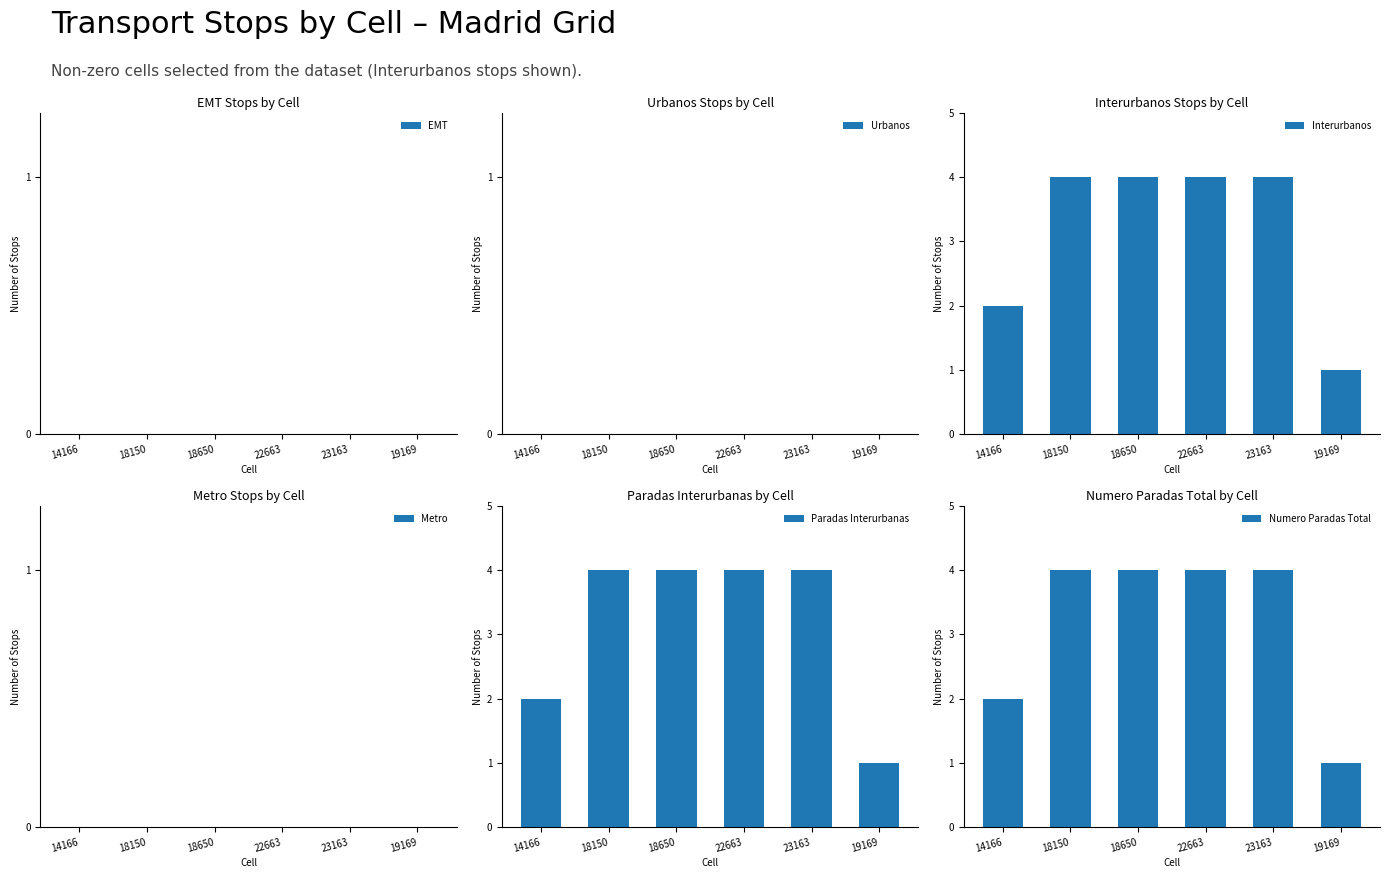

What position from the left is 22663?

4